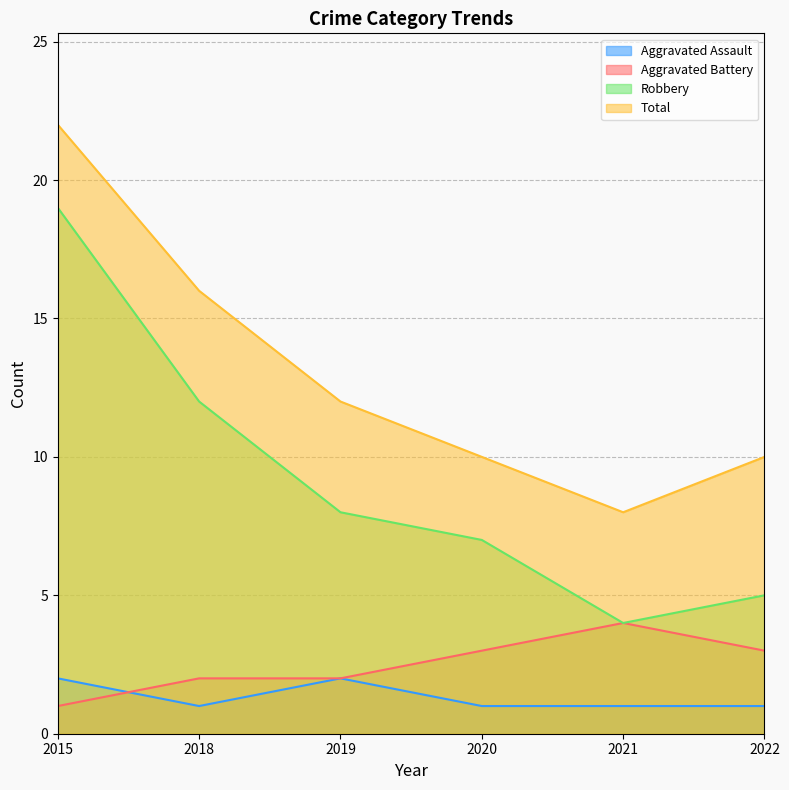

What is the difference between the Total values at 2019 and 2015?

10